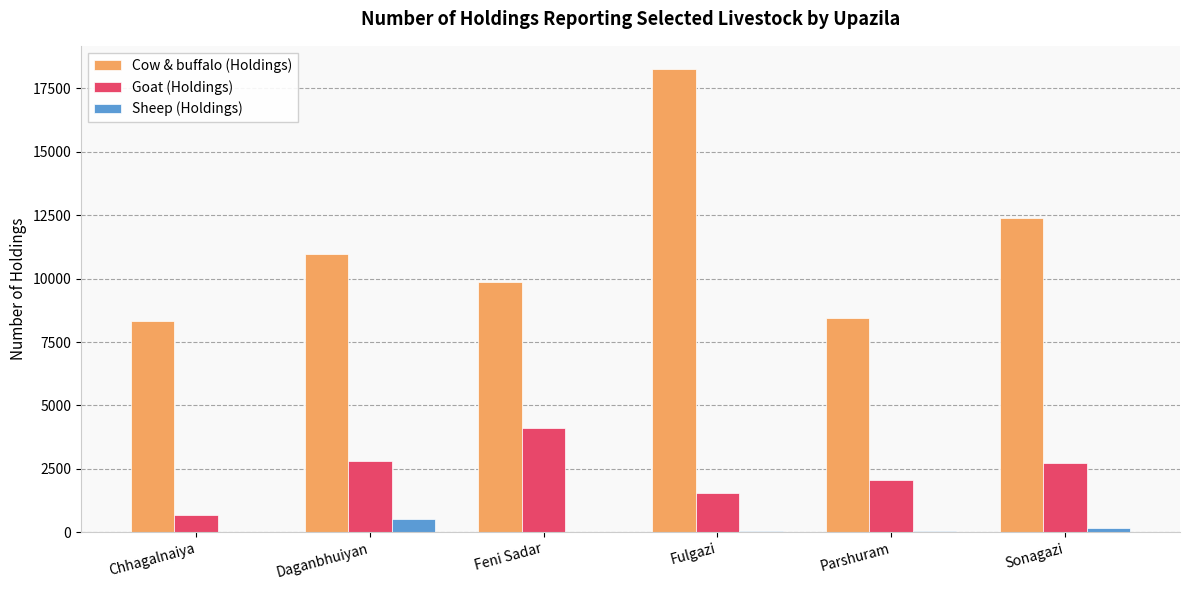

What is the greatest value displayed?

18259